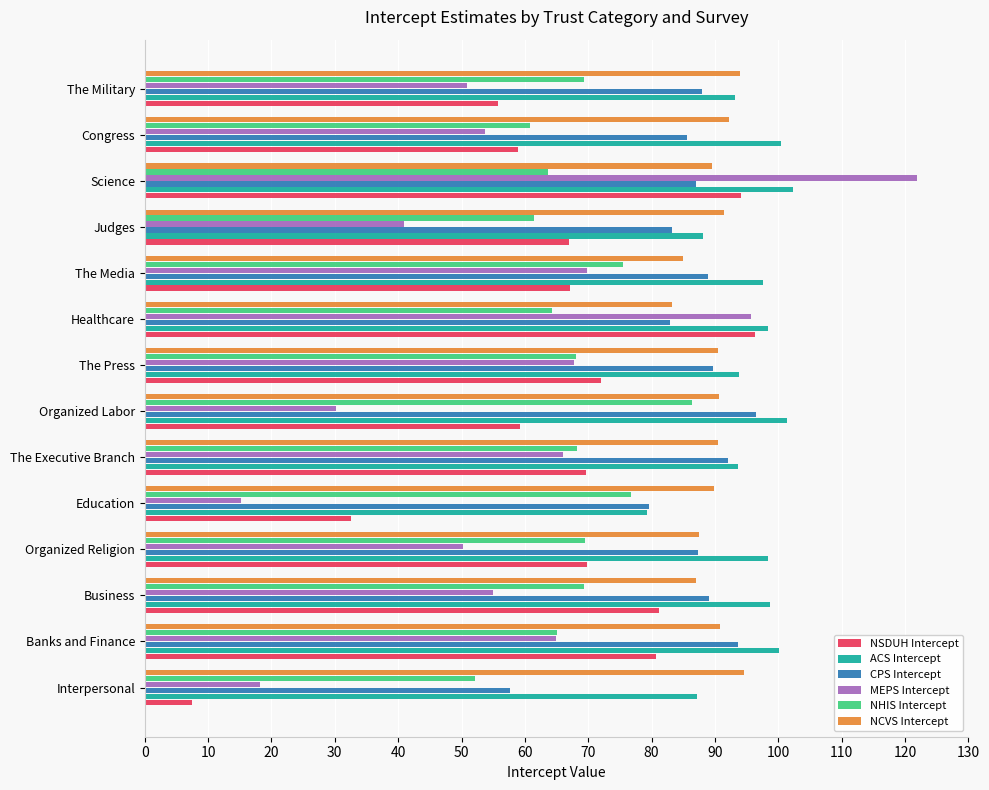

Count the number of categories in the chart.

14